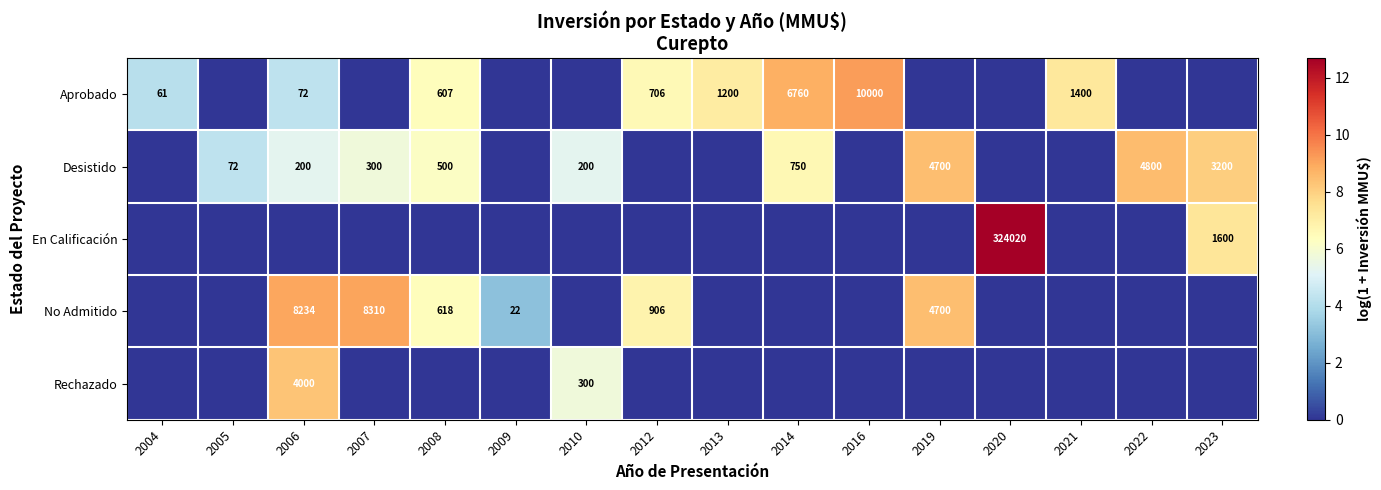

The Aprobado series shows 72 at 2006. True or false?

True